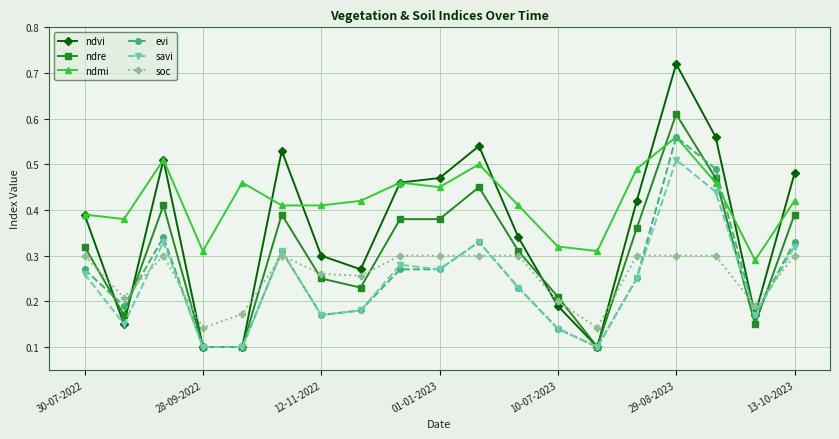

How many soc values are between 0 and 1?

19